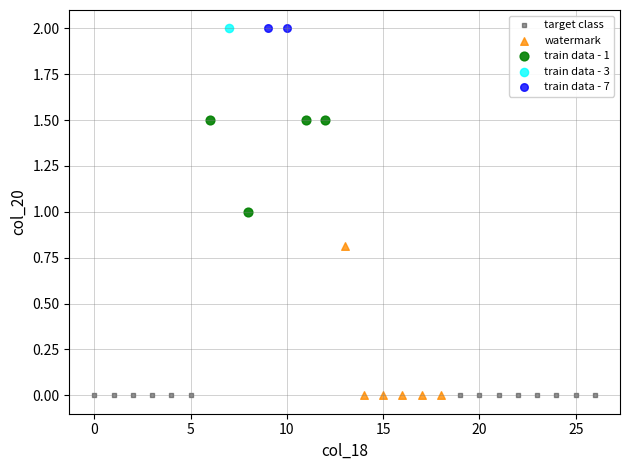

What are all the series names shown in the legend?

target class, watermark, train data - 1, train data - 3, train data - 7